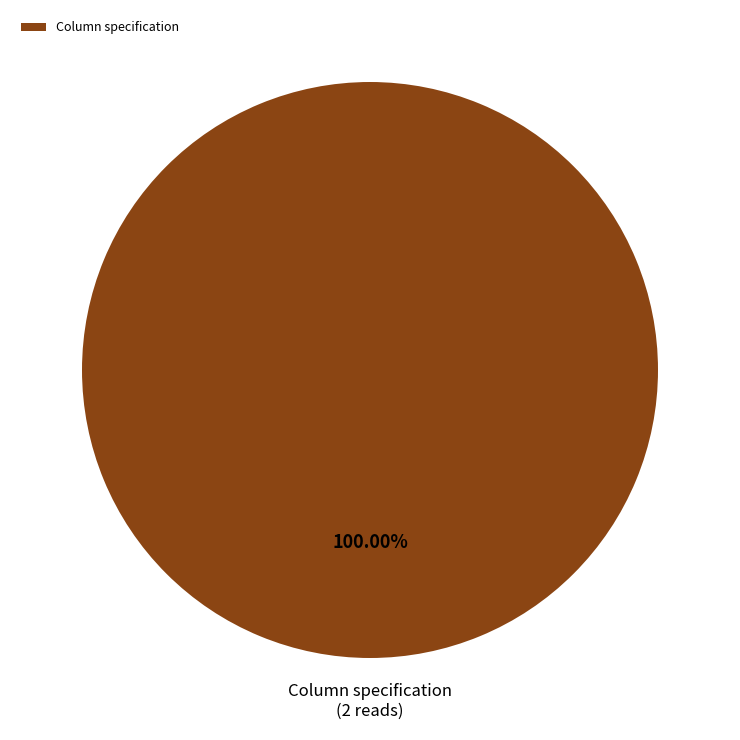

Does Column specification represent more than half of the total?

Yes